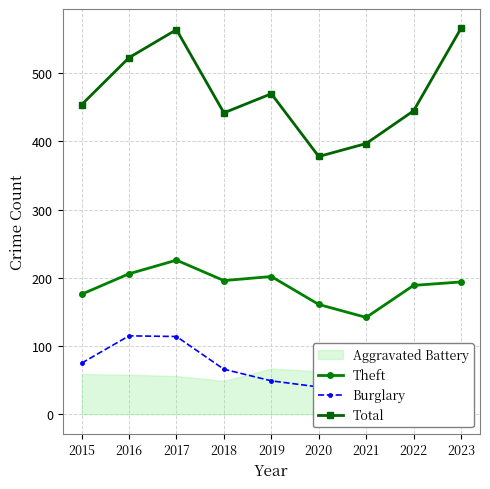

Which has a higher value, 2022 or 2021?

2022